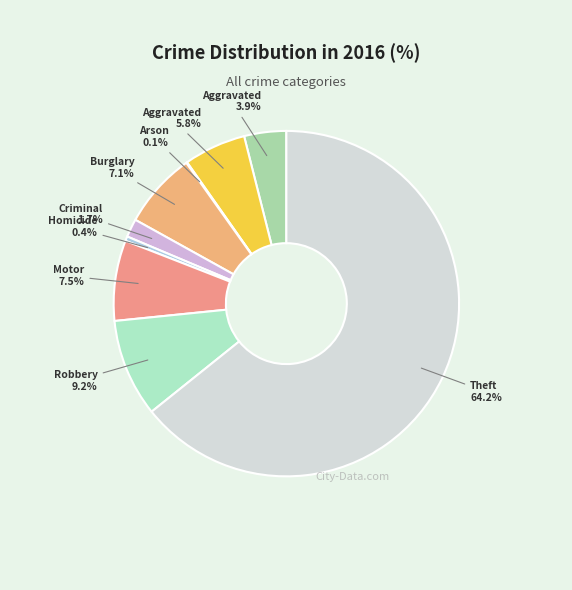

Rank the categories by value from lowest to highest.

Arson, Homicide, Criminal Sexual Assault, Aggravated Assault, Aggravated Battery, Burglary, Motor Vehicle Theft, Robbery, Theft